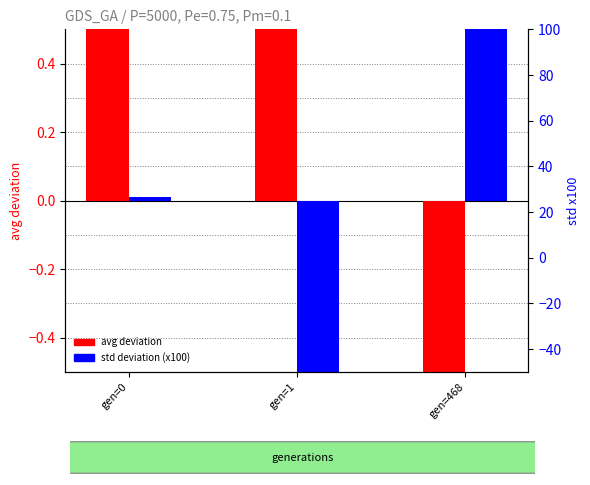

Reading left to right, transcribe all the data shown in this chart.

avg deviation: gen=0=4.4	gen=1=3.9	gen=468=-8.3
std deviation (x100): gen=0=0.0	gen=1=-2.1	gen=468=2.1